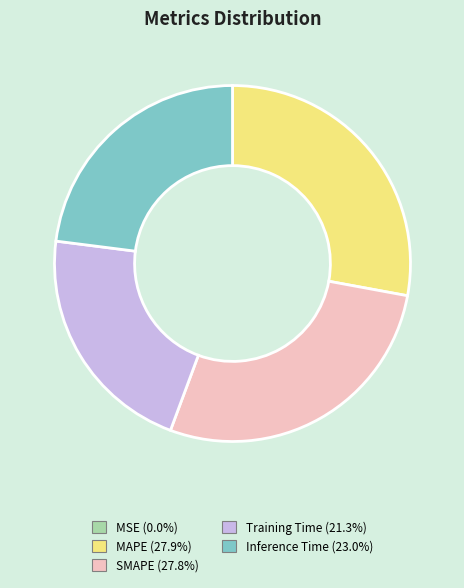

Is the sum of MAPE and Inference Time greater than half?

Yes